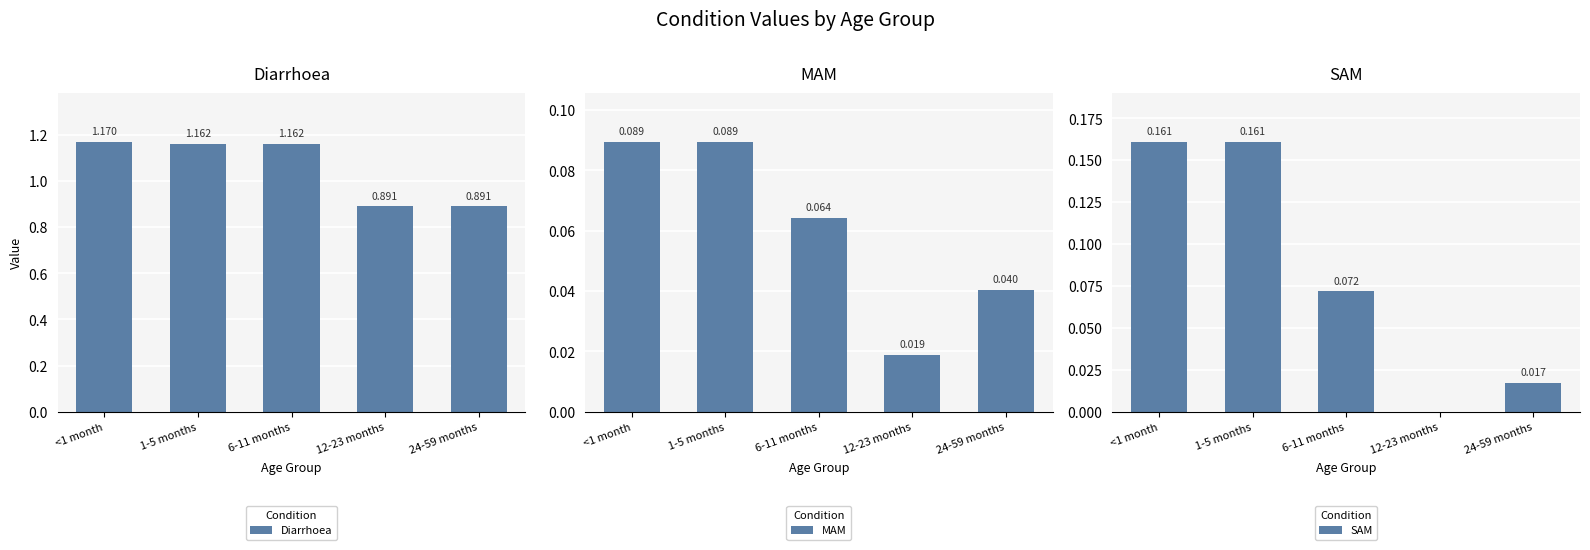

At 12-23 months, list the series in order from largest to smallest.

Diarrhoea, MAM, SAM